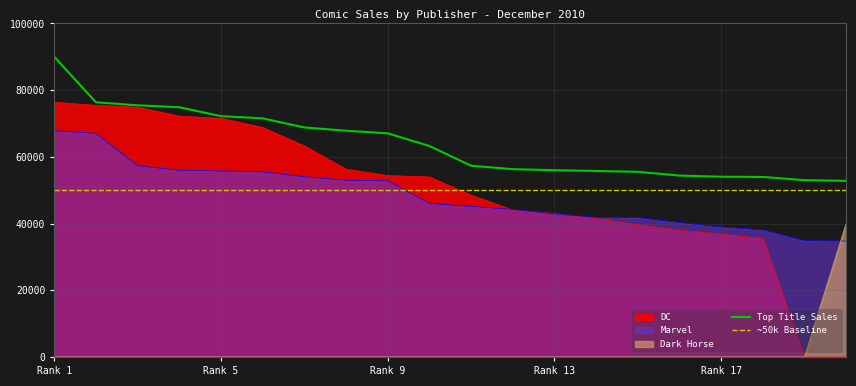

What is the minimum value for Top Title Sales?

52812